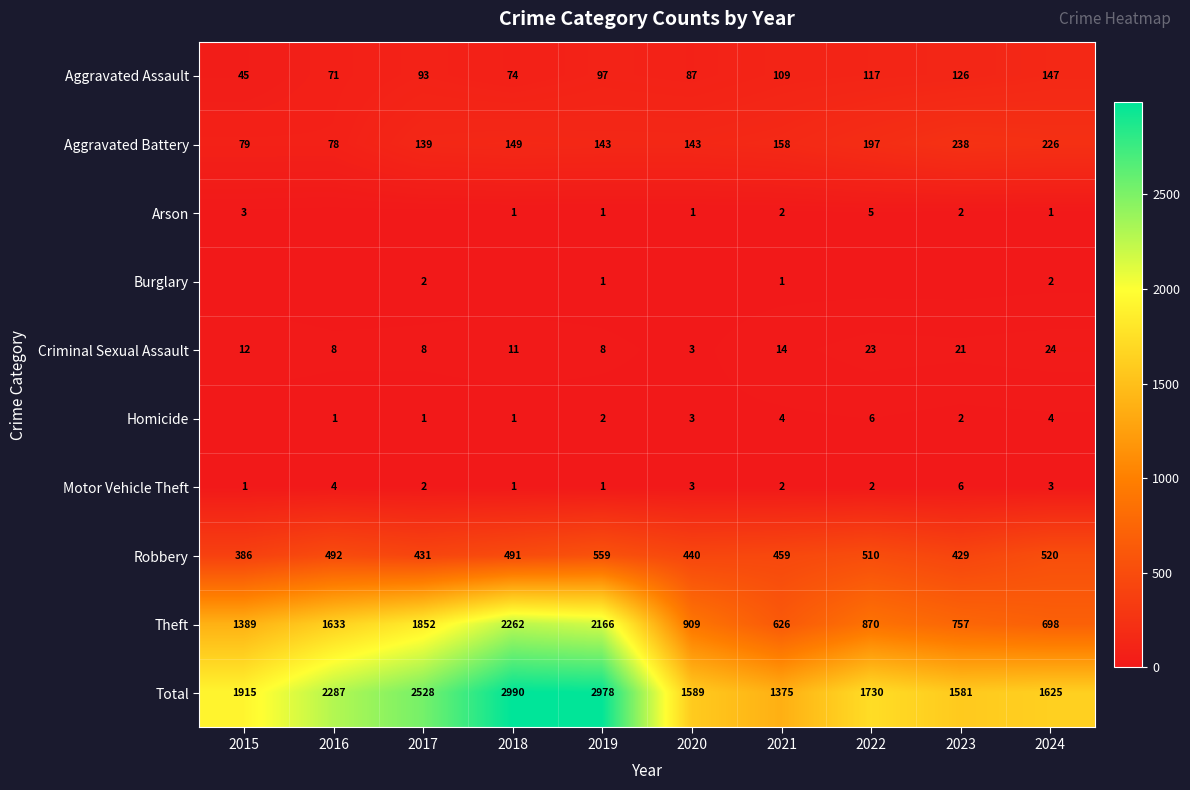

The value of Aggravated Assault at 2021 is 109. True or false?

True